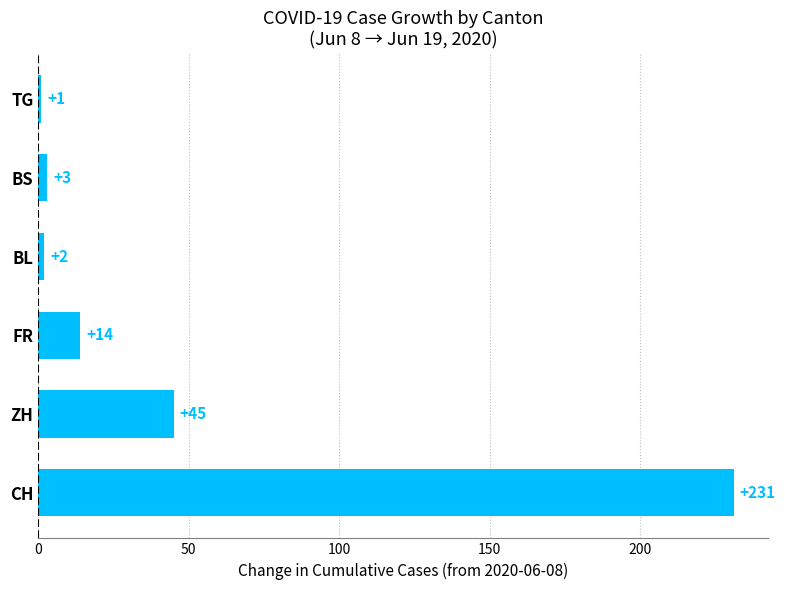

Read the value at CH.

231